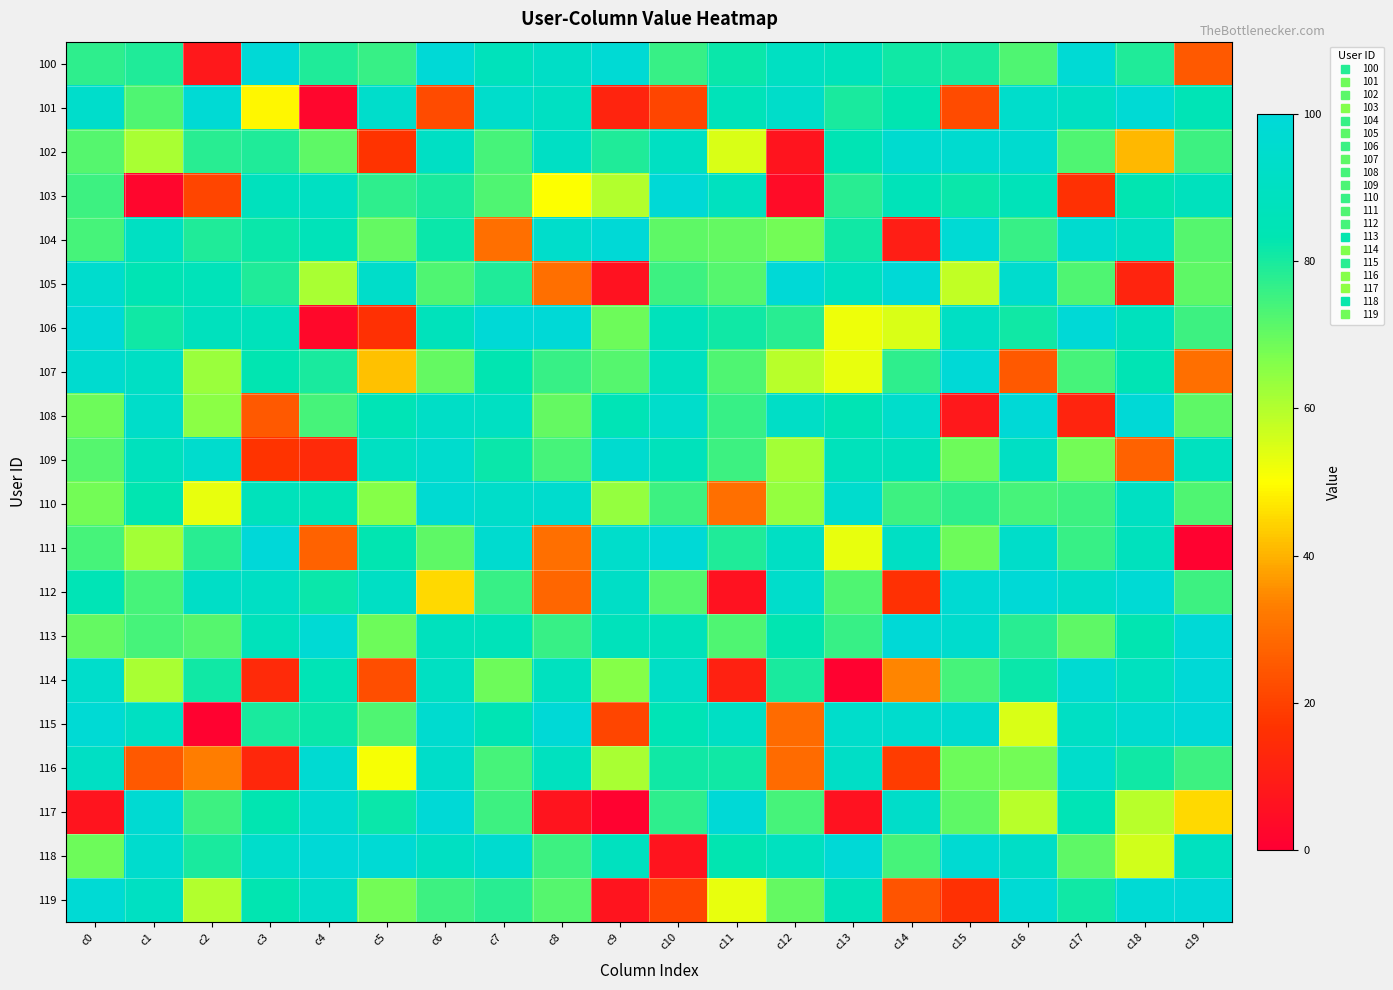

What is the greatest value displayed?

100